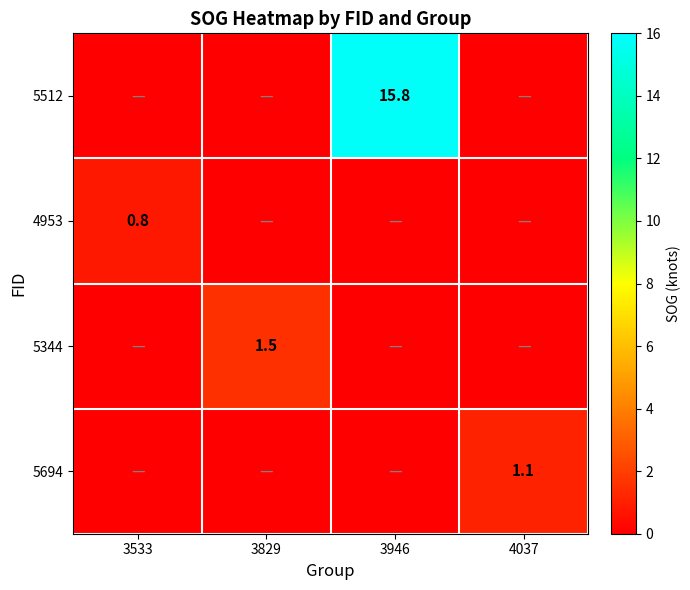

The value of 5694 at 4037 is 1.7. True or false?

False